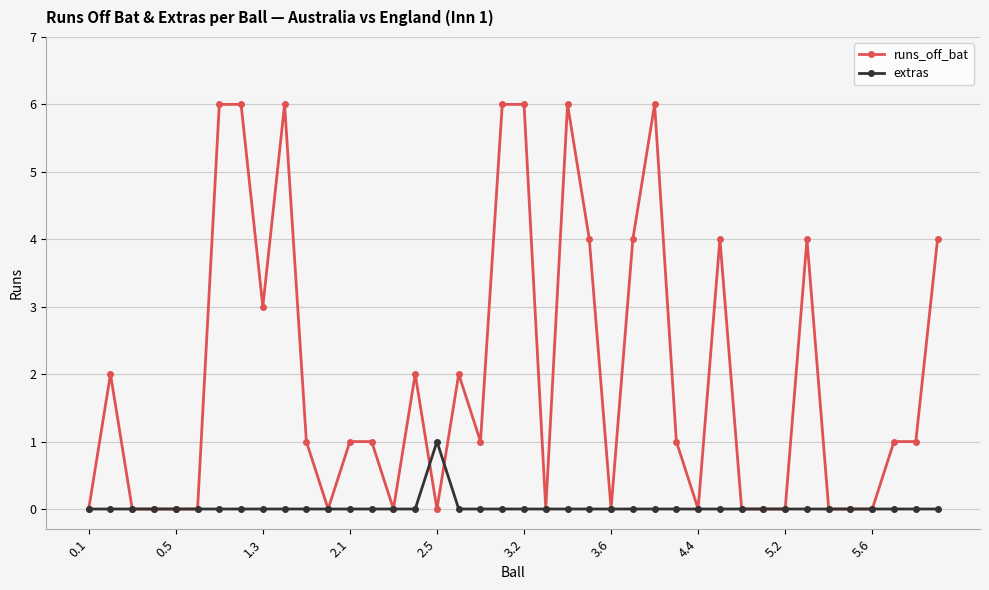

List the series in order of their overall mean, lowest first.

extras, runs_off_bat